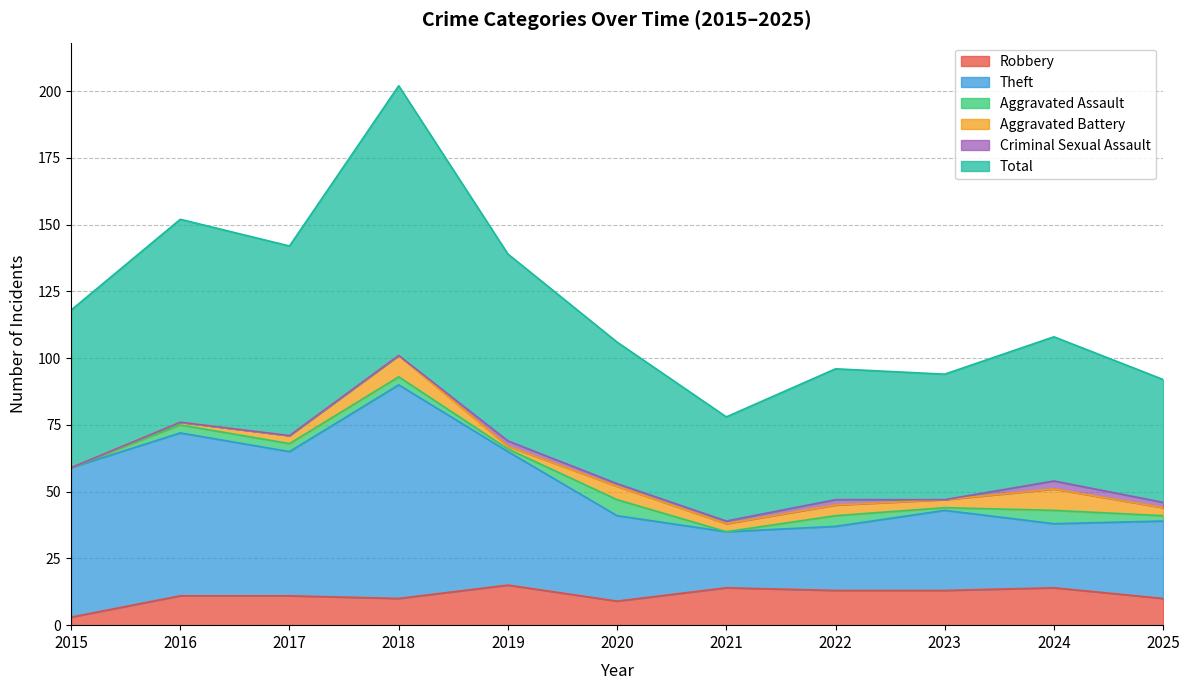

Which category has the lowest value in the Robbery series?

2015